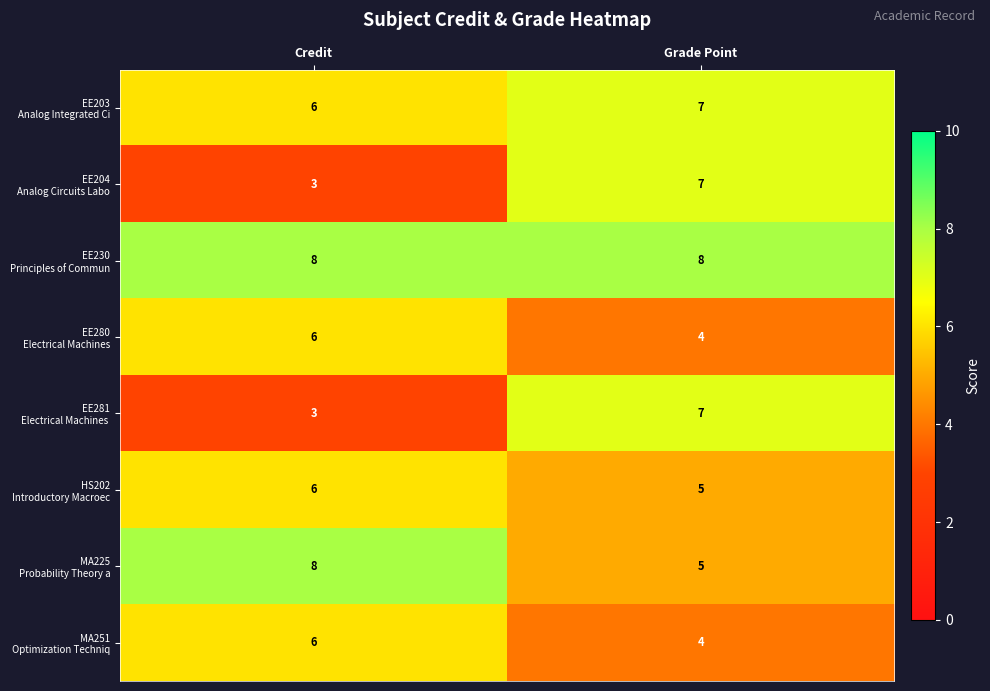

What is the total value across all series at Grade Point?

47